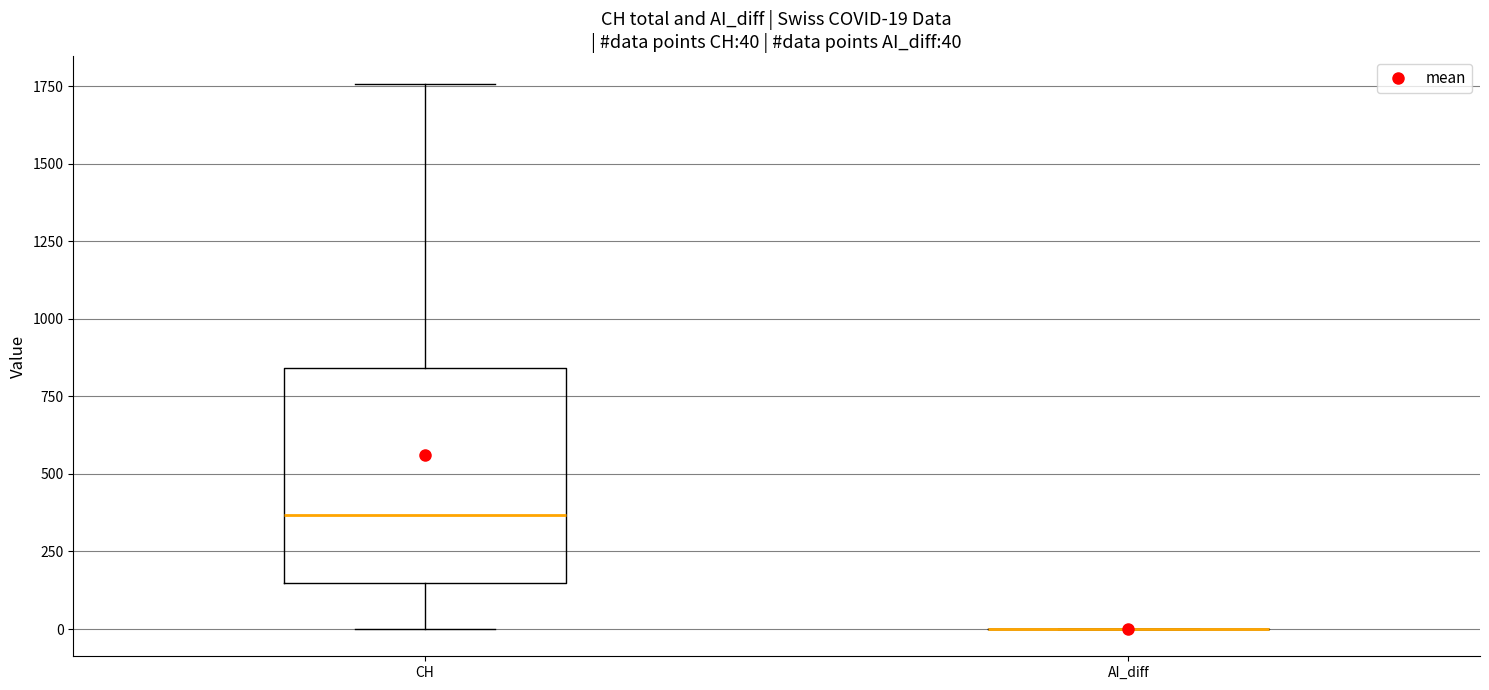

Comparing the boxes themselves (not the whiskers), which one is the tallest?

CH